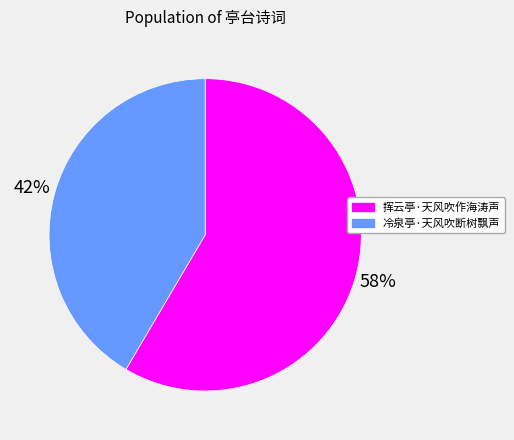

To the nearest percent, what is the average slice percentage?

50%